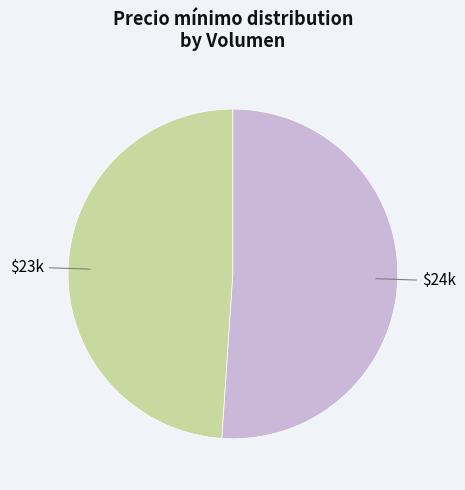

Is there a majority slice in this chart?

Yes